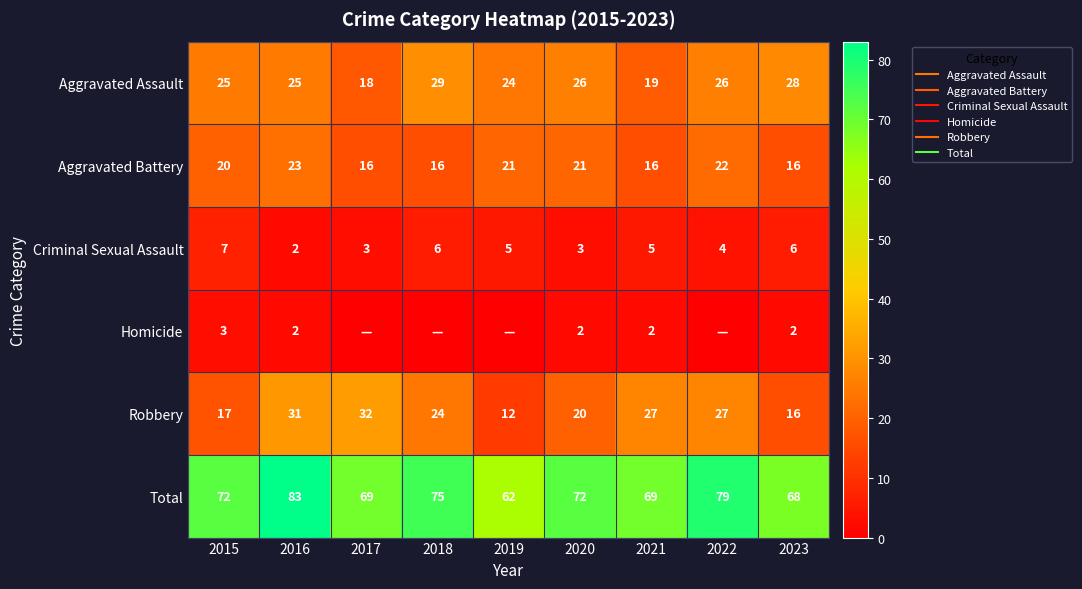

At which label does Aggravated Assault first exceed 25?

2018